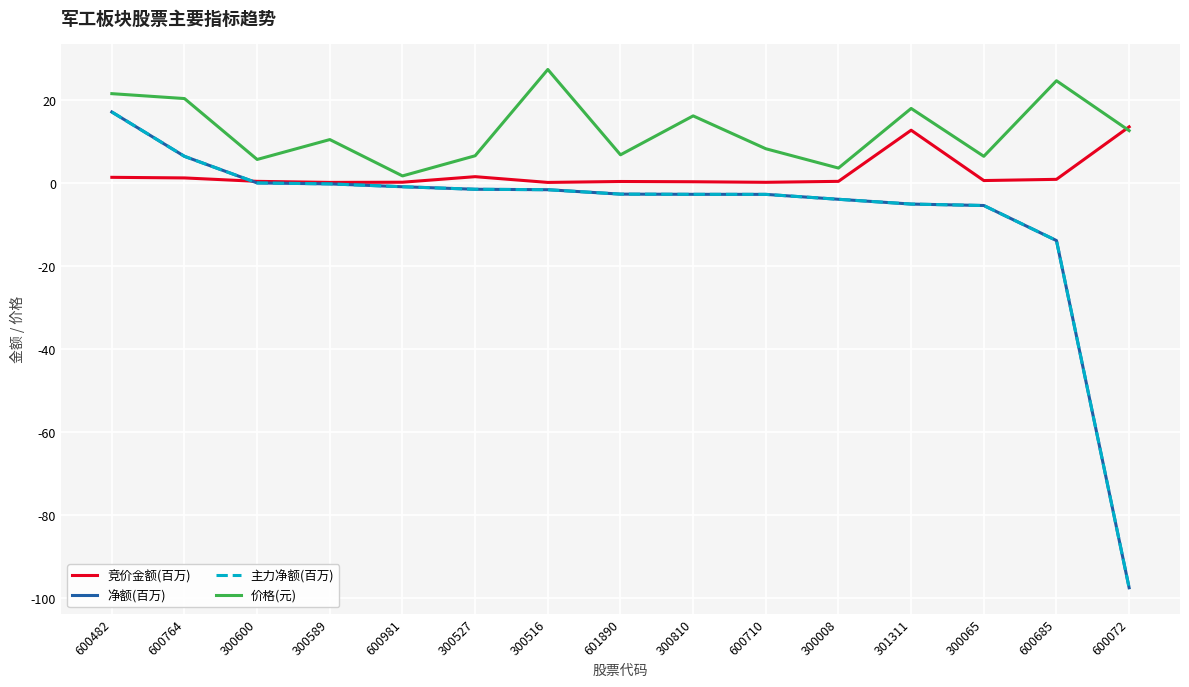

What is the value of the 净额(百万) point at the 8th from the left?

-2.7